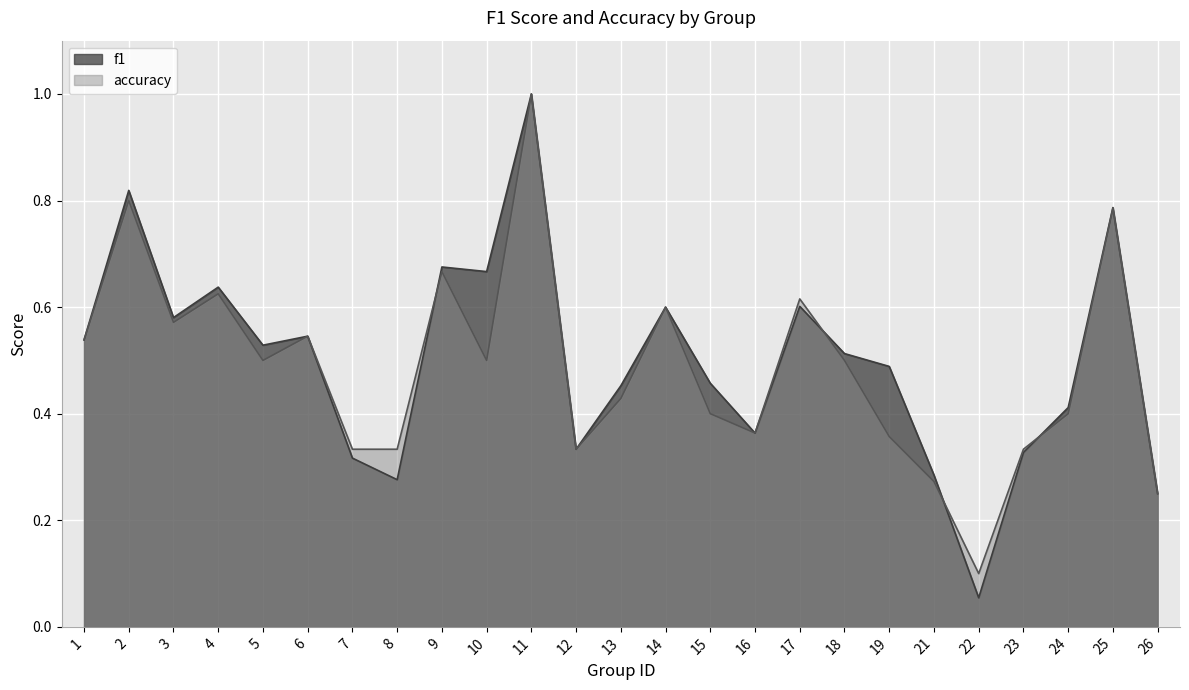

What is the sum of the f1 values at 17 and 3?

1.2